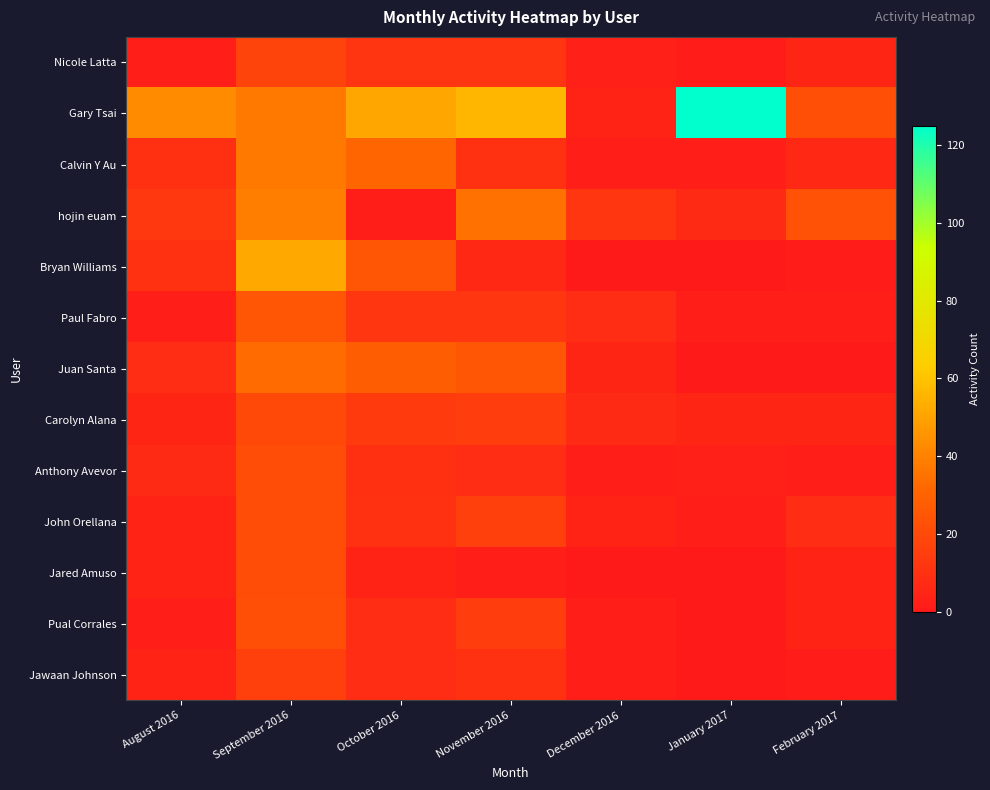

Reading left to right, transcribe all the data shown in this chart.

Nicole Latta: August 2016=2	September 2016=18	October 2016=11	November 2016=11	December 2016=3	January 2017=1	February 2017=5
Gary Tsai: August 2016=43	September 2016=37	October 2016=51	November 2016=56	December 2016=4	January 2017=125	February 2017=22
Calvin Y Au: August 2016=9	September 2016=37	October 2016=31	November 2016=10	December 2016=2	January 2017=2	February 2017=6
hojin euam: August 2016=13	September 2016=39	October 2016=2	November 2016=35	December 2016=12	January 2017=7	February 2017=23
Bryan Williams: August 2016=10	September 2016=52	October 2016=25	November 2016=6	December 2016=0	January 2017=0	February 2017=1
Paul Fabro: August 2016=2	September 2016=25	October 2016=12	November 2016=12	December 2016=8	January 2017=2	February 2017=2
Juan Santa: August 2016=8	September 2016=33	October 2016=28	November 2016=25	December 2016=5	January 2017=0	February 2017=0
Carolyn Alana: August 2016=5	September 2016=20	October 2016=14	November 2016=15	December 2016=7	January 2017=5	February 2017=5
Anthony Avevor: August 2016=7	September 2016=21	October 2016=9	November 2016=8	December 2016=2	January 2017=3	February 2017=2
John Orellana: August 2016=4	September 2016=21	October 2016=10	November 2016=16	December 2016=4	January 2017=2	February 2017=8
Jared Amuso: August 2016=4	September 2016=21	October 2016=4	November 2016=2	December 2016=0	January 2017=0	February 2017=4
Pual Corrales: August 2016=2	September 2016=22	October 2016=8	November 2016=15	December 2016=2	January 2017=0	February 2017=4
Jawaan Johnson: August 2016=4	September 2016=16	October 2016=8	November 2016=10	December 2016=2	January 2017=0	February 2017=1